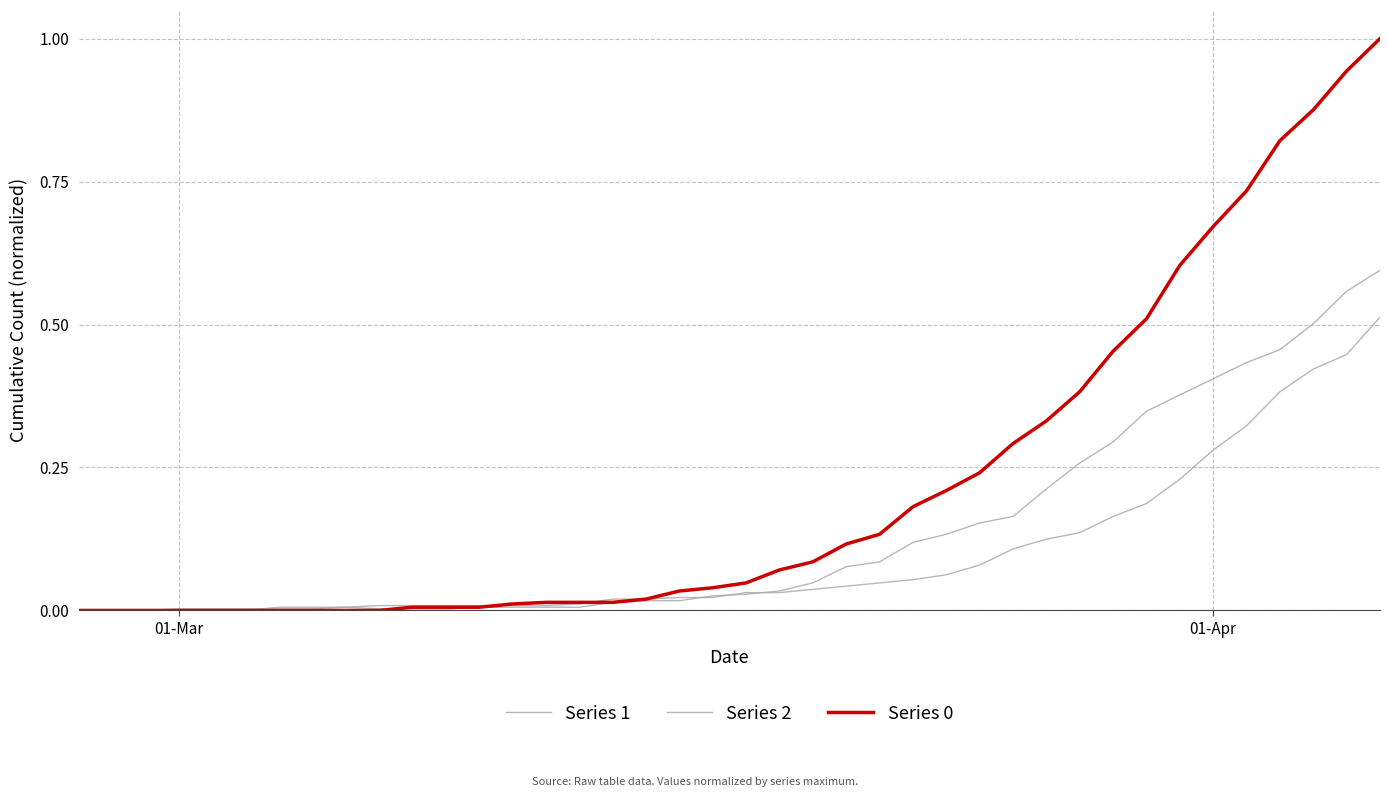

How many lines are shown in the chart?

3